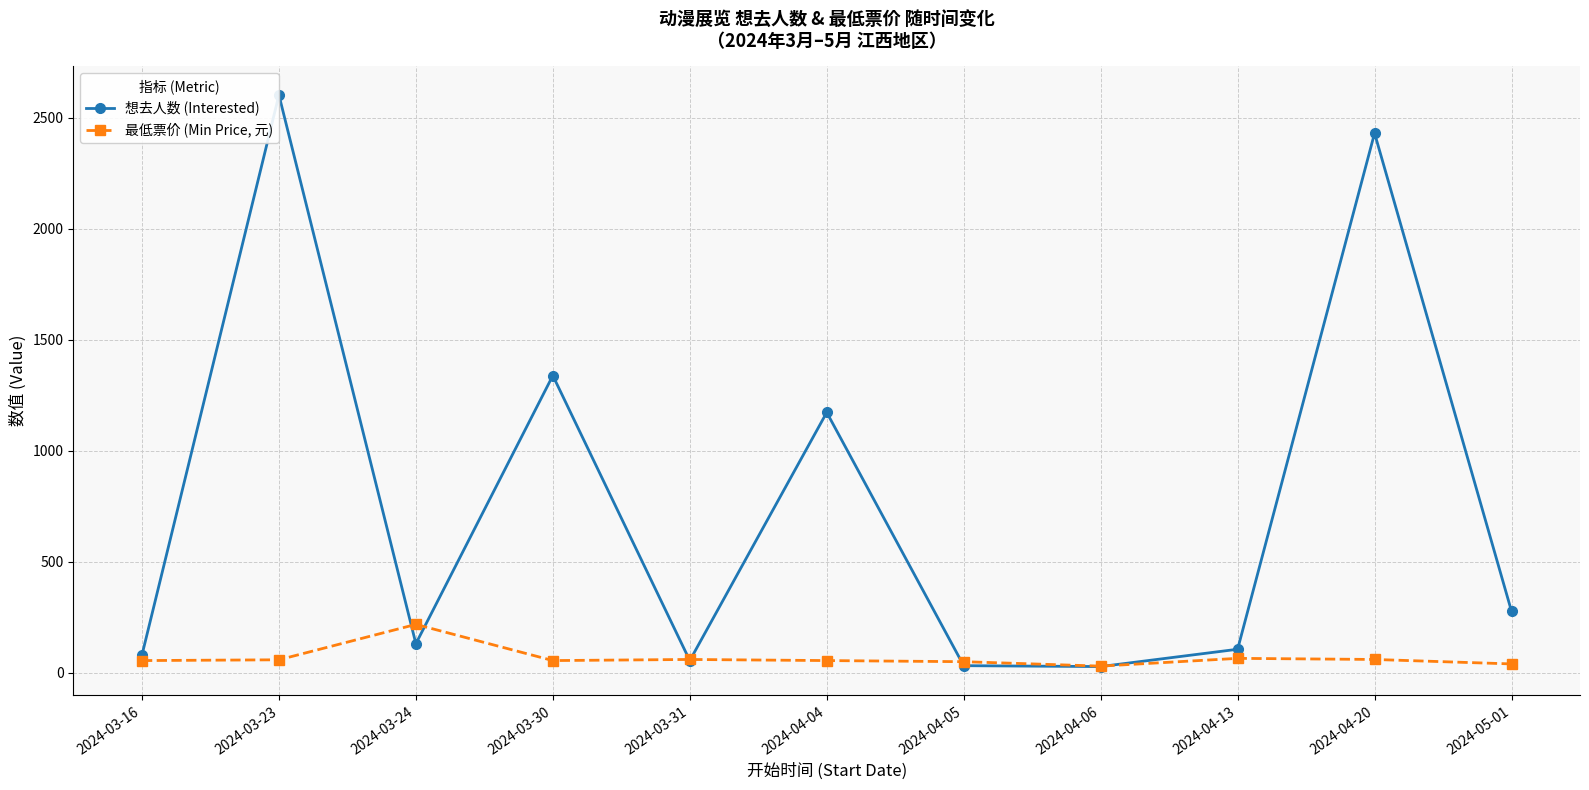

What is the average value of the 想去人数 (Interested) series?

750.5